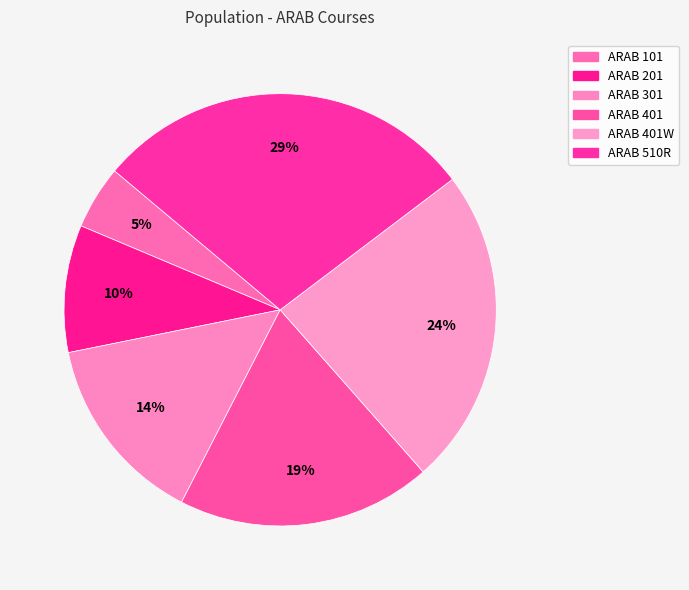

Is there any slice that represents more than half of the pie?

No